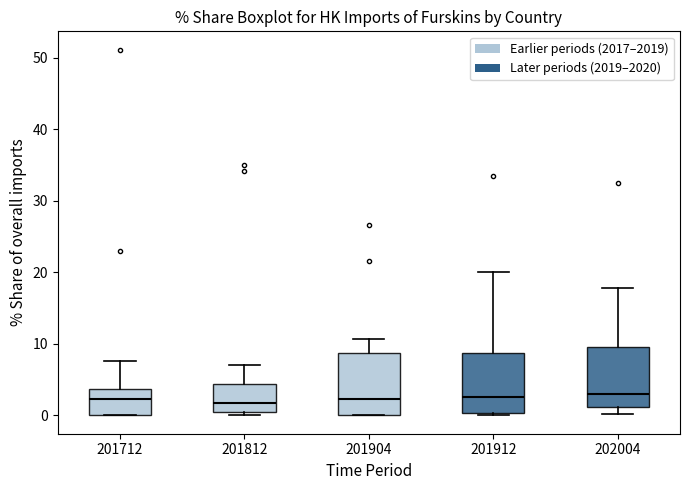

Reading left to right, transcribe this box plot: for each box, give where its median line is, the range the box spans, and where its two whiskers end, as read against the y-axis. The values are not printed on the chart, so give them approximately, as read against the axis.

201712: median 2, box 0 to 4, whiskers 0 to 8
201812: median 2, box 0 to 4, whiskers 0 (just below the box's lower edge) to 7
201904: median 2, box 0 to 9, whiskers 0 to 11
201912: median 3, box 0 to 9, whiskers 0 (just below the box's lower edge) to 20
202004: median 3, box 1 to 10, whiskers 0 to 18